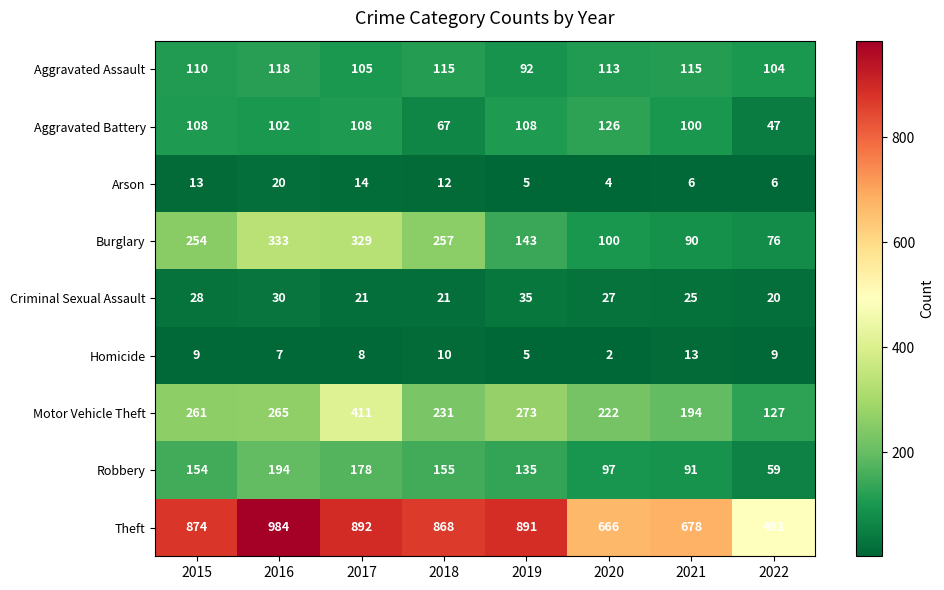

True or false: Burglary has a value of 254 at 2015.

True